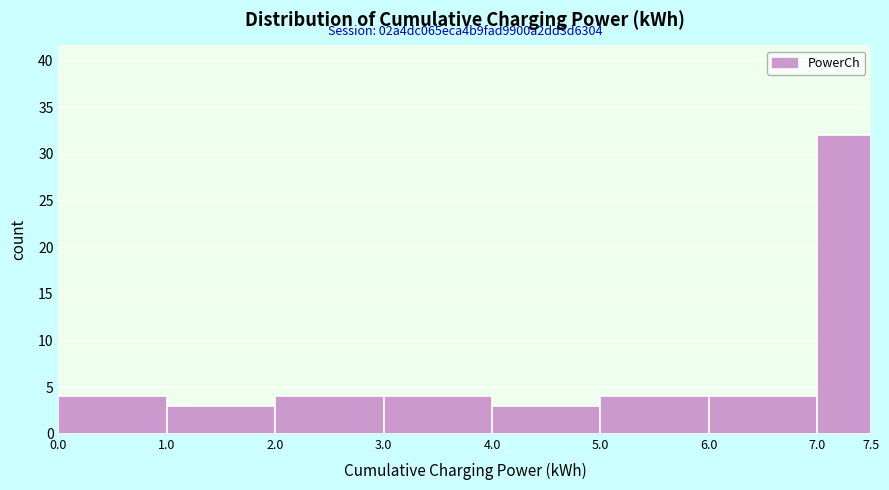

Which range on the x-axis has the tallest bar?

7.0 to 7.5